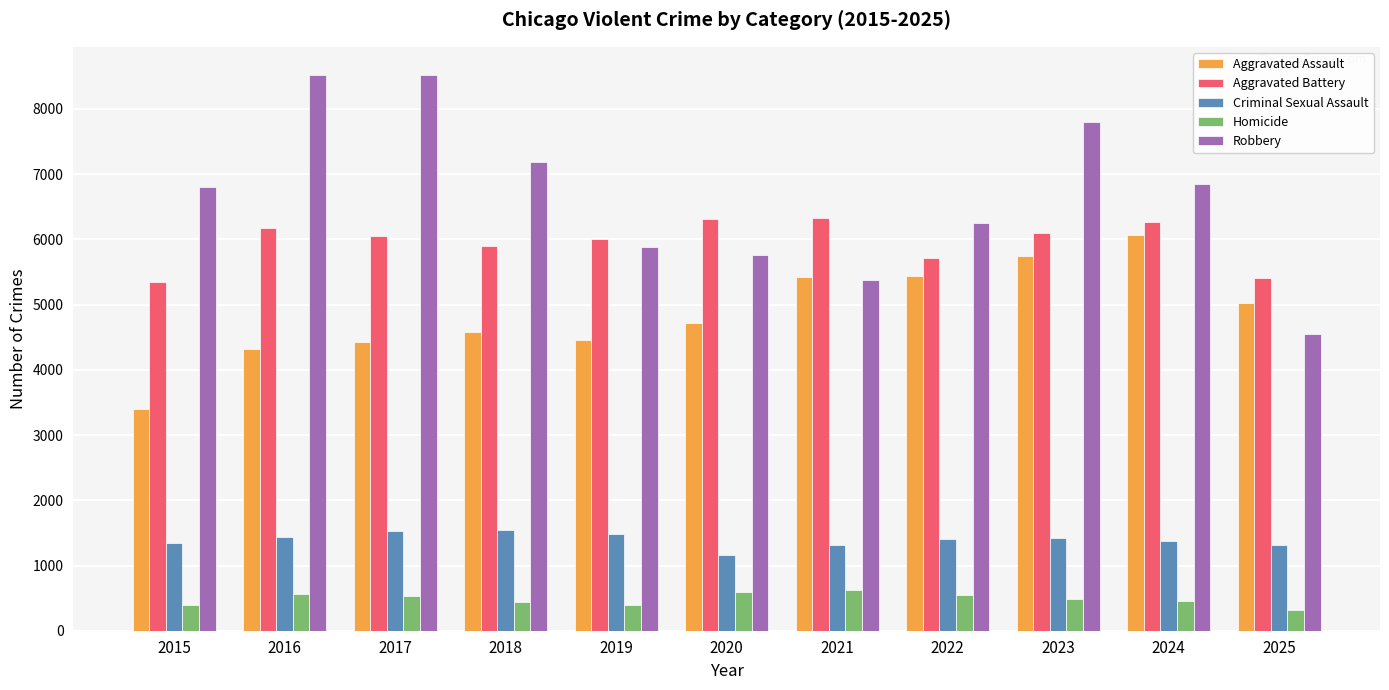

What is the spread (max minus min) of values at 2015?

6410